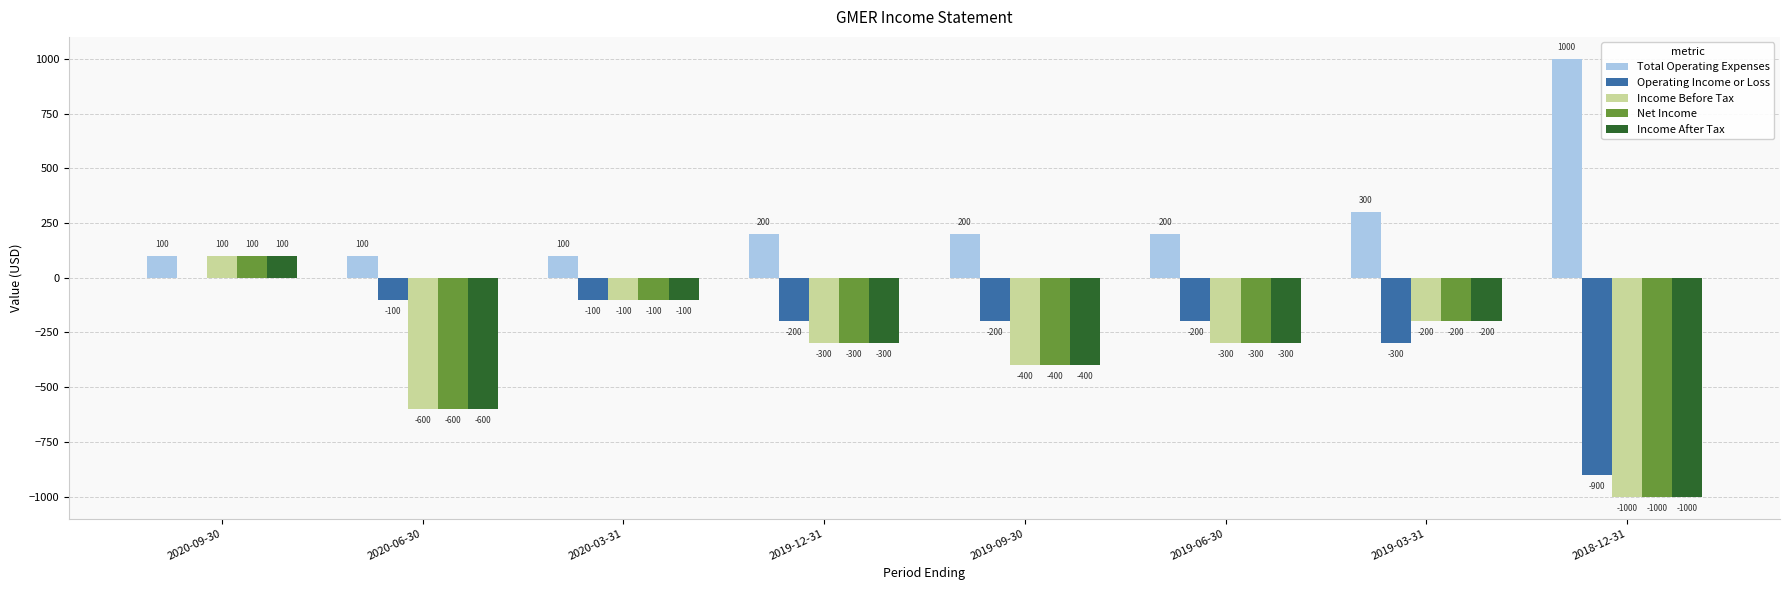

At which label does Total Operating Expenses reach its peak?

2018-12-31